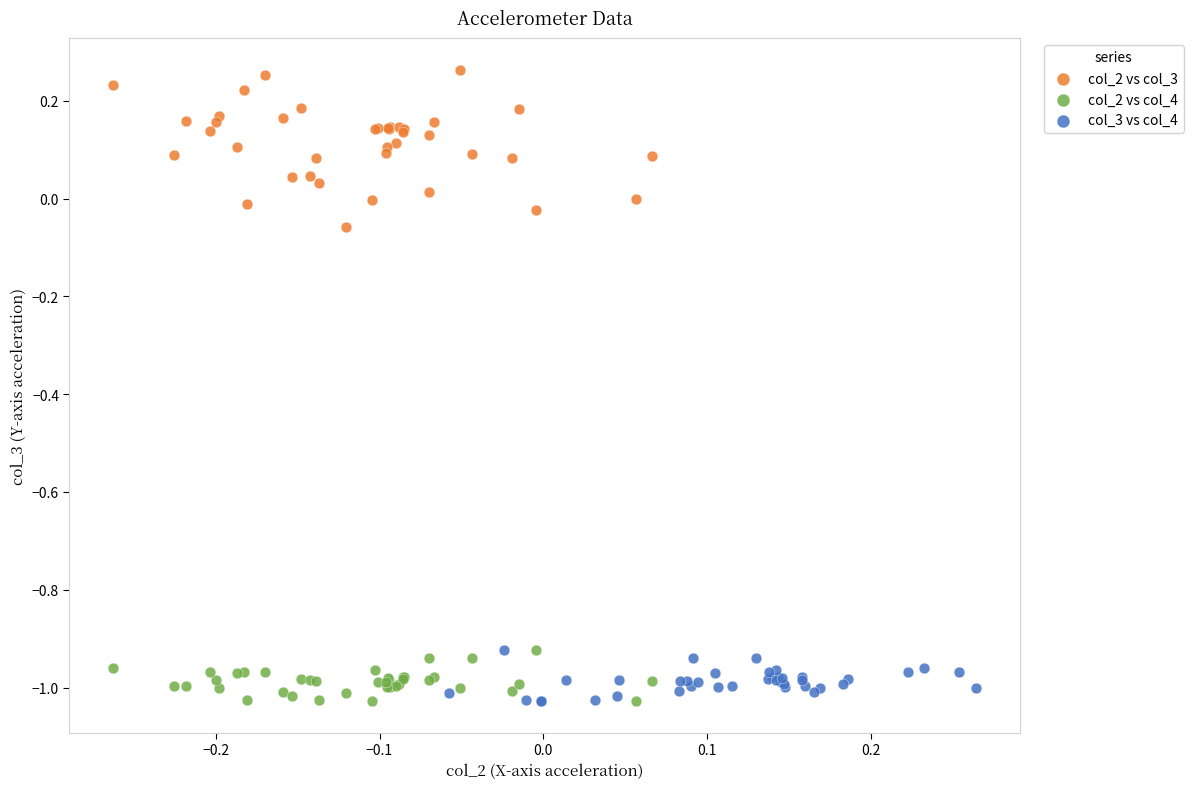

Which series reaches the maximum Y coordinate?

col_2 vs col_3